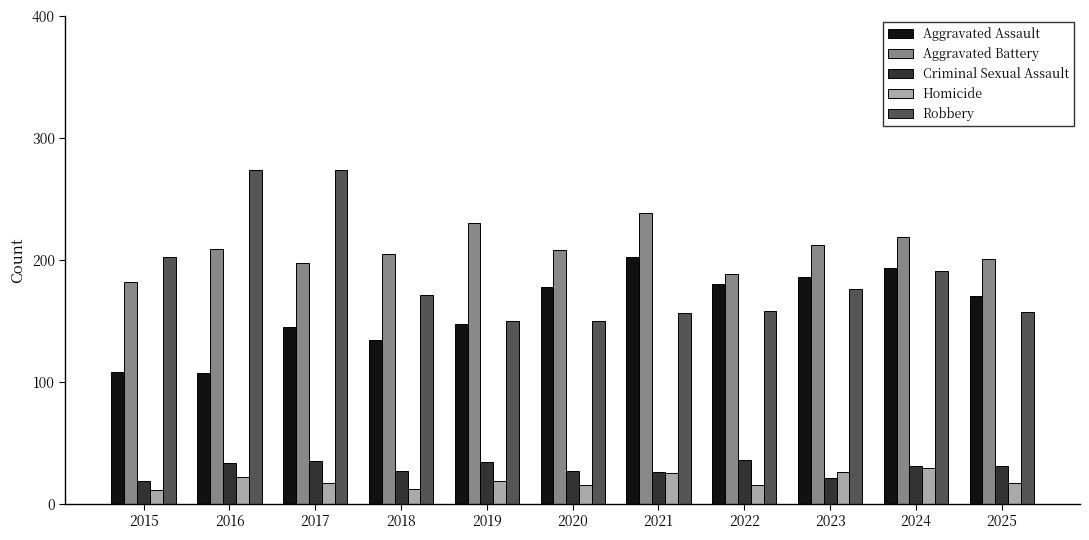

Is it true that Aggravated Assault equals 76 at 2017?

False